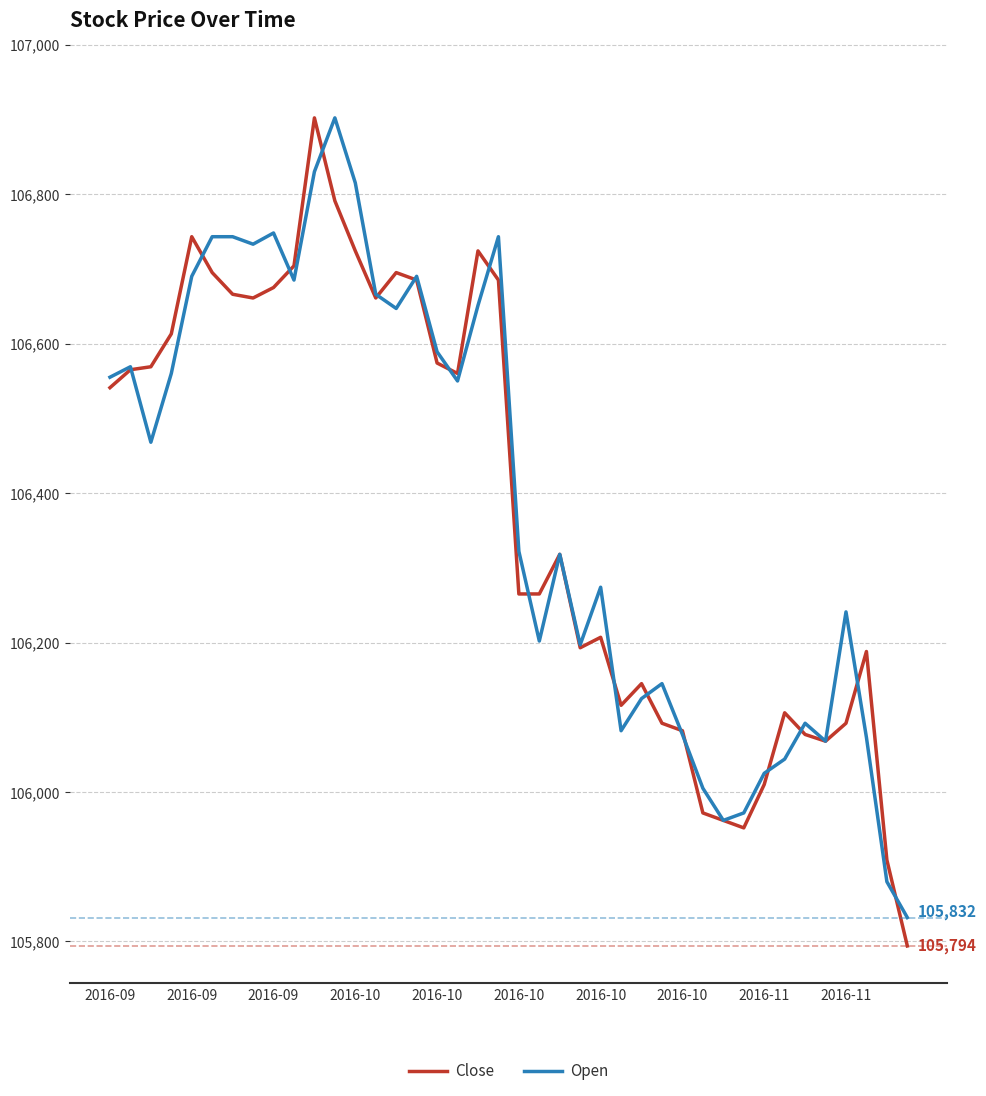

What is the lowest value of the Close series?

105794